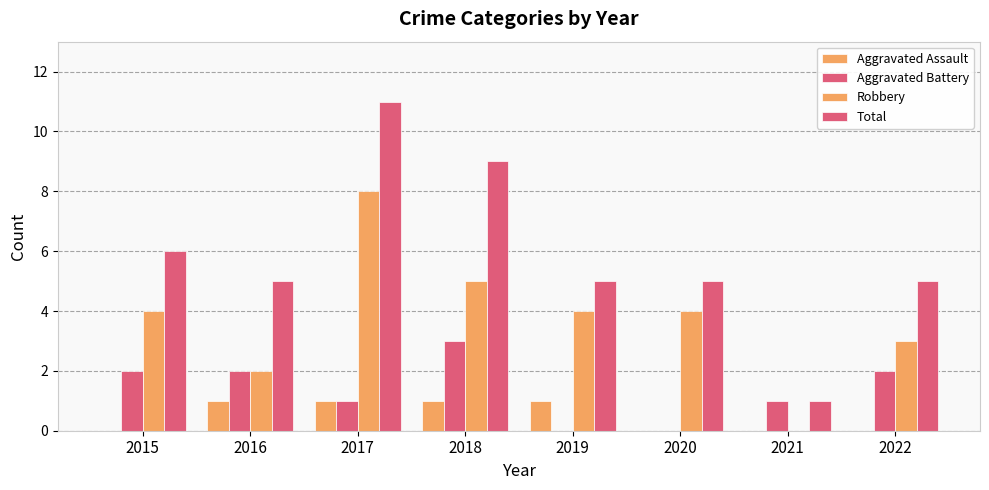

Is it true that Aggravated Battery equals 0 at 2019?

True